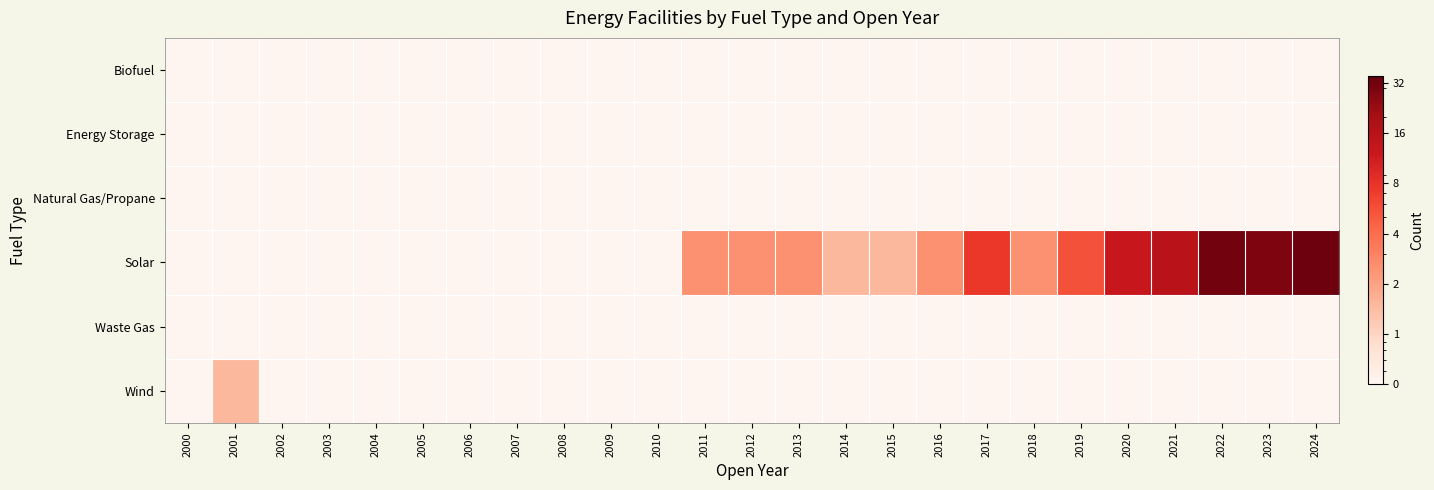

Which has a higher value, 2023 or 2008?

2023